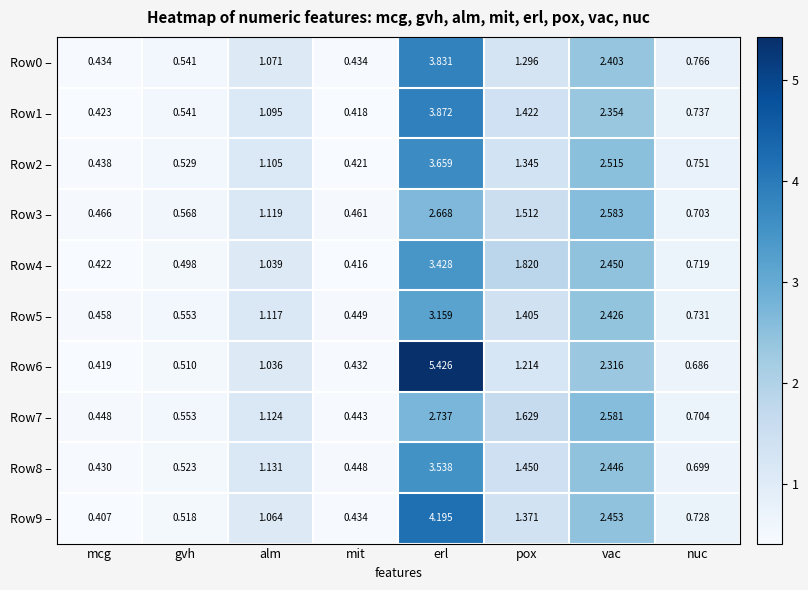

At which category does the chart reach its minimum across all series?

mcg